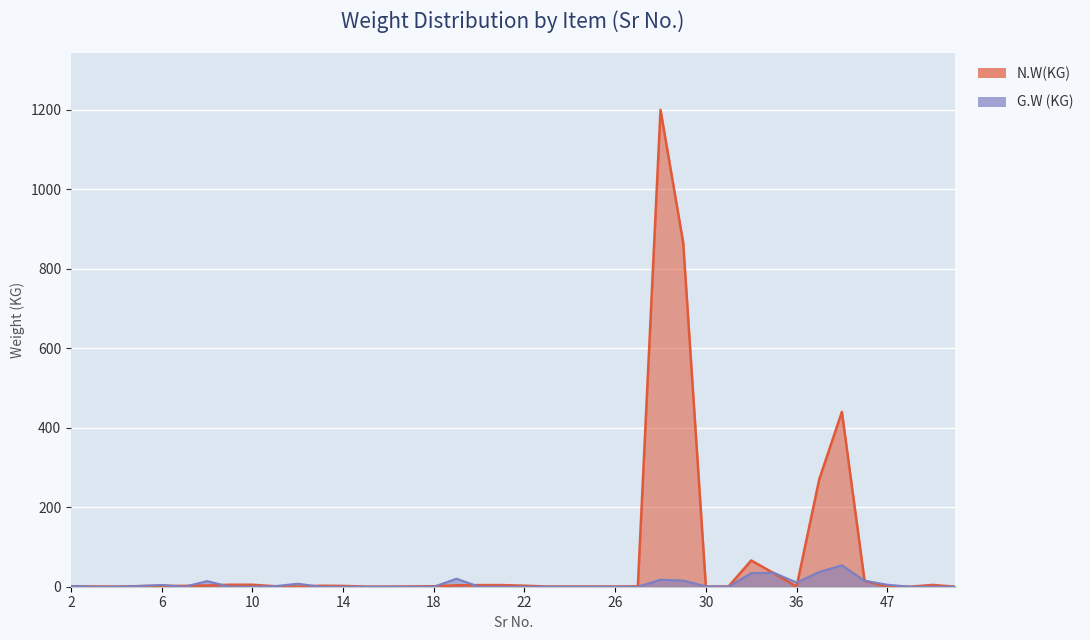

How many lines are shown in the chart?

2